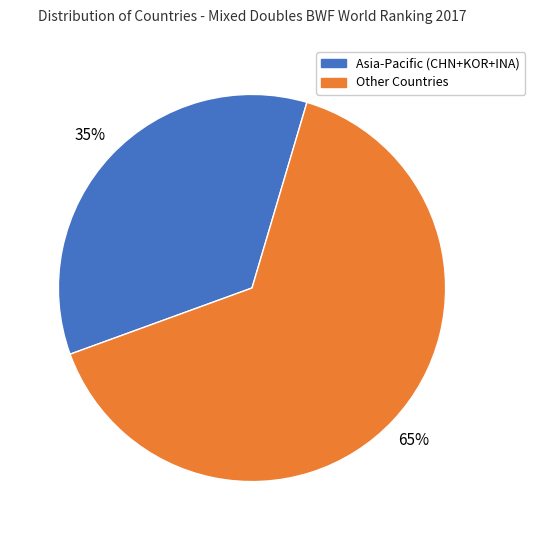

How many segments does this pie chart have?

2